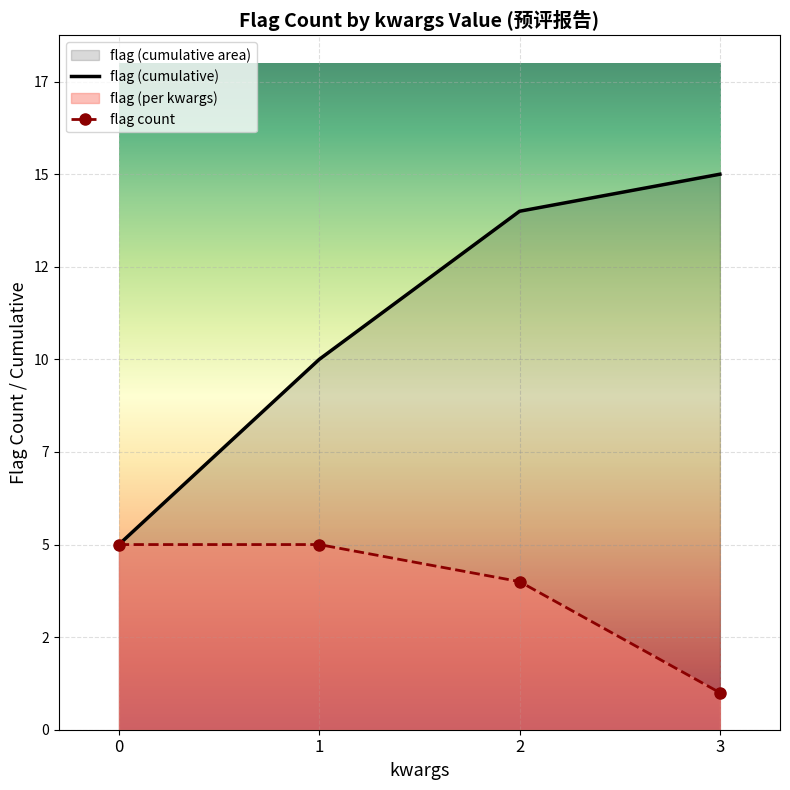

Reading left to right, extract all data points from this chart.

flag (cumulative): 0=5	1=10	2=14	3=15
flag count: 0=5	1=5	2=4	3=1